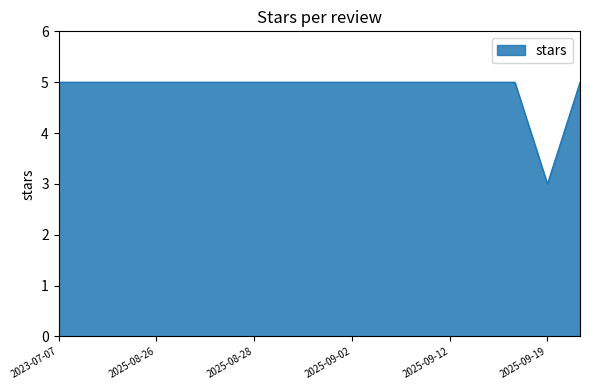

What is the difference between the second highest and minimum values?

2